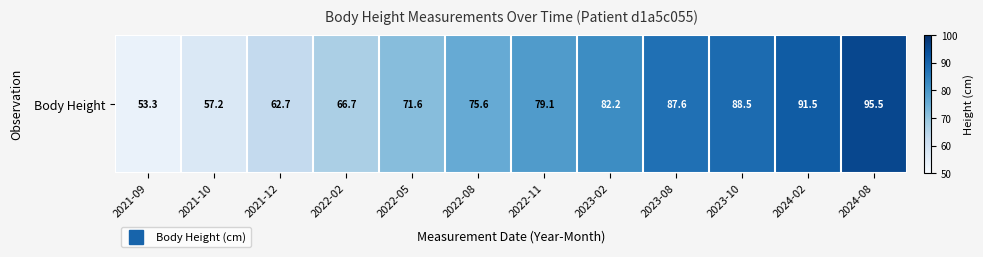

At which label does the data first exceed 79?

2022-11